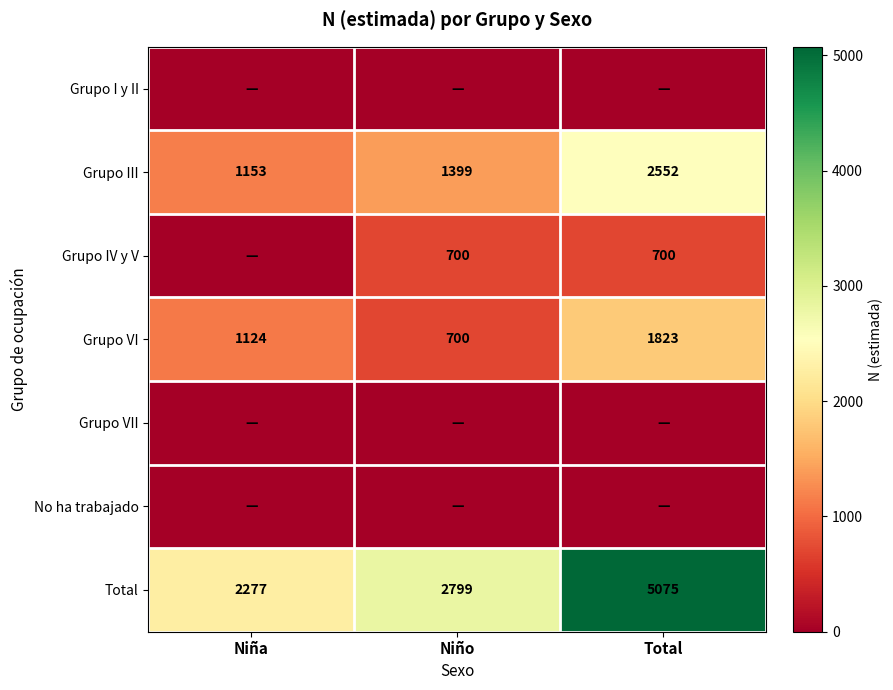

Rank the categories by Total value from highest to lowest.

Total, Niño, Niña